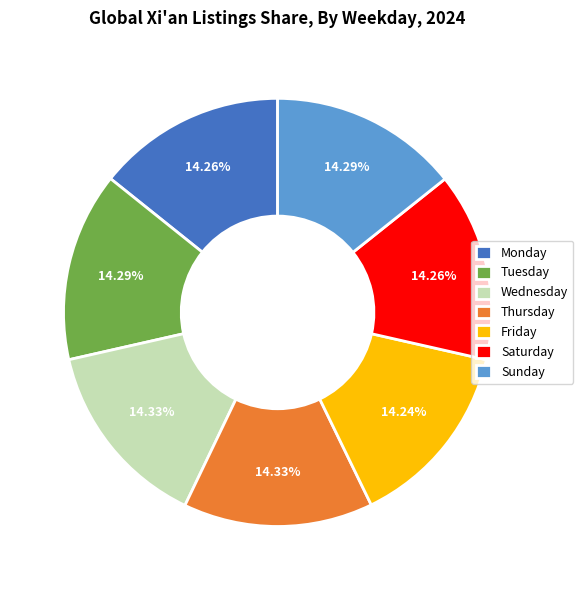

Combined, do Tuesday and Wednesday account for over 50%?

No